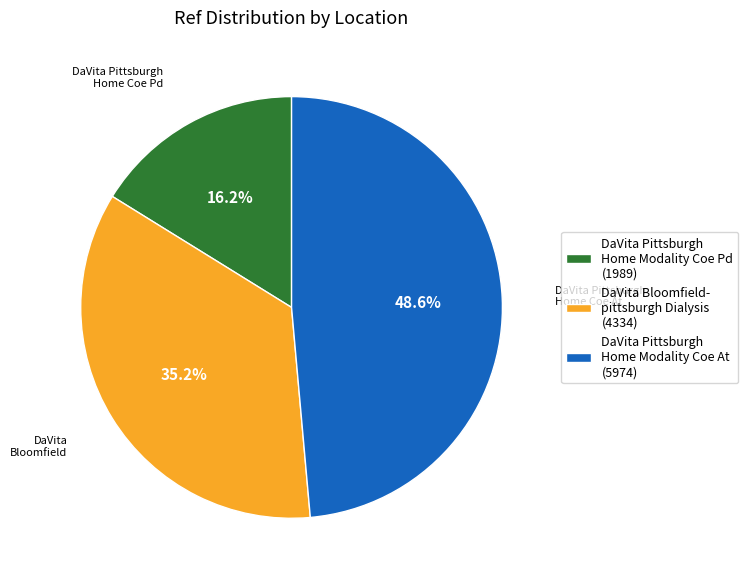

Which slice is the smallest?

DaVita Pittsburgh Home Modality Coe Pd (1989)